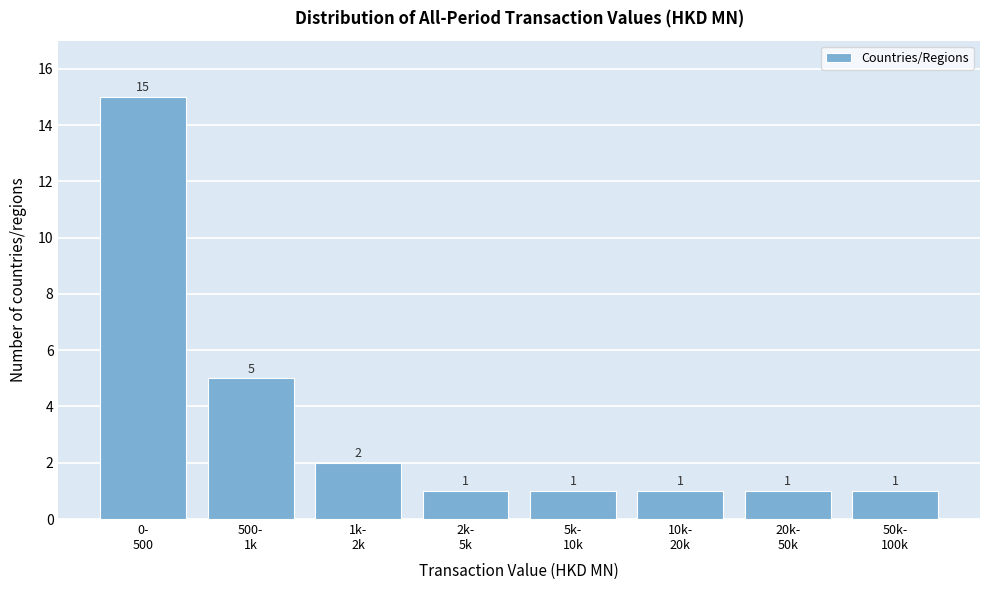

Reading left to right, list all the values displayed in this chart.

15	5	2	1	1	1	1	1